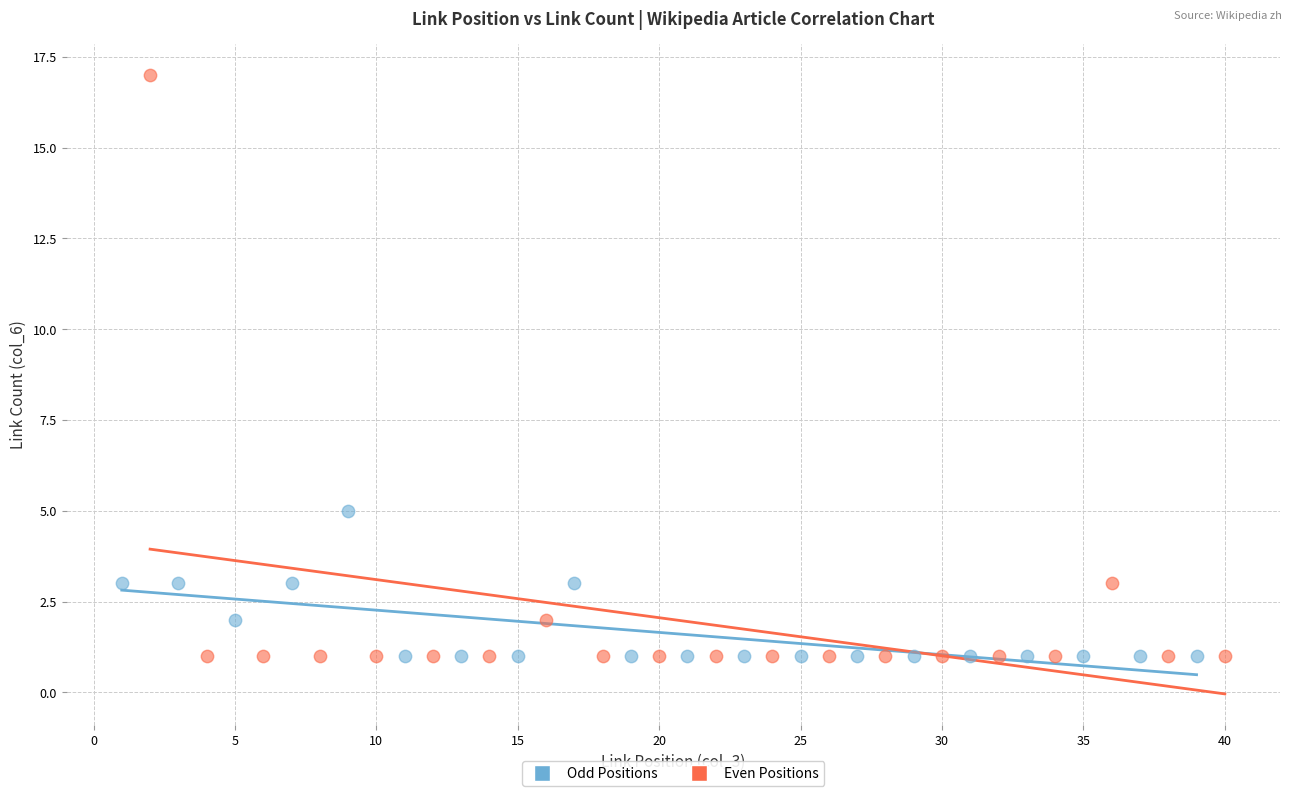

Which series contains the highest Y value?

Even Positions